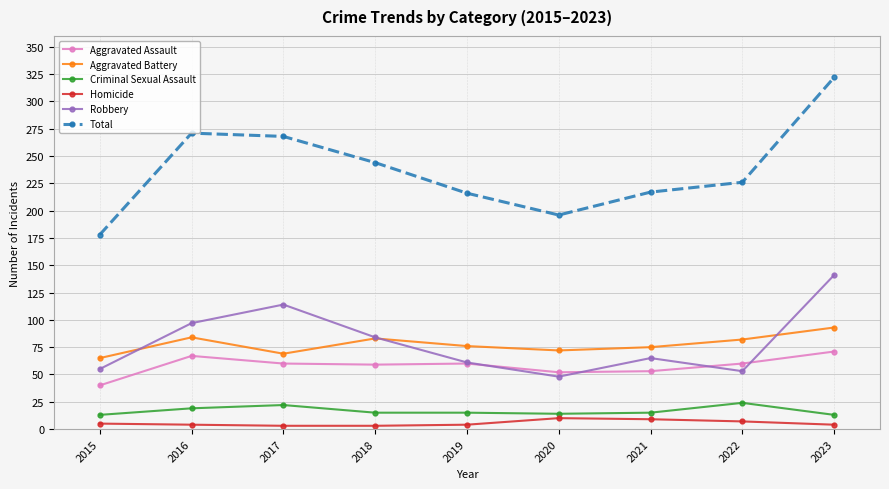

At 2015, list the series in order from largest to smallest.

Total, Aggravated Battery, Robbery, Aggravated Assault, Criminal Sexual Assault, Homicide